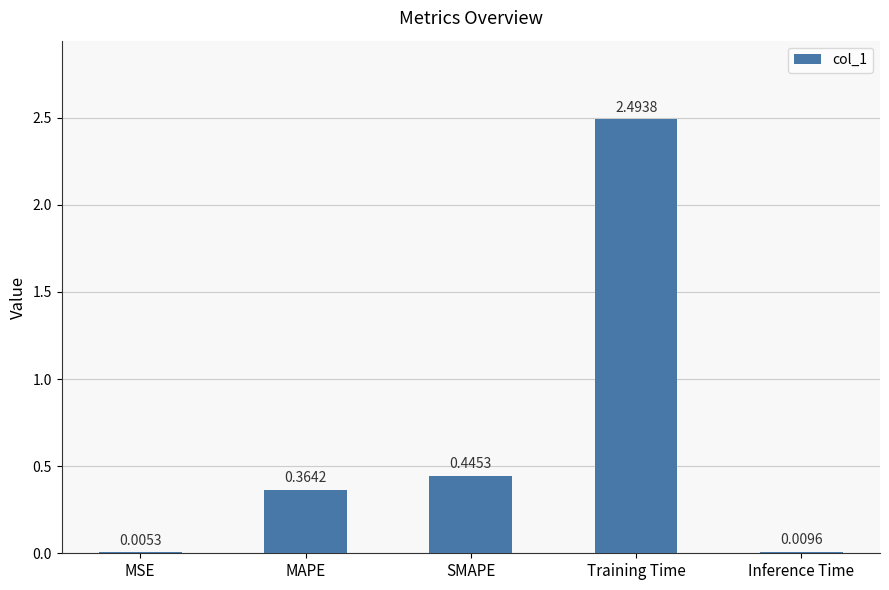

At which label is the value closest to 1?

SMAPE